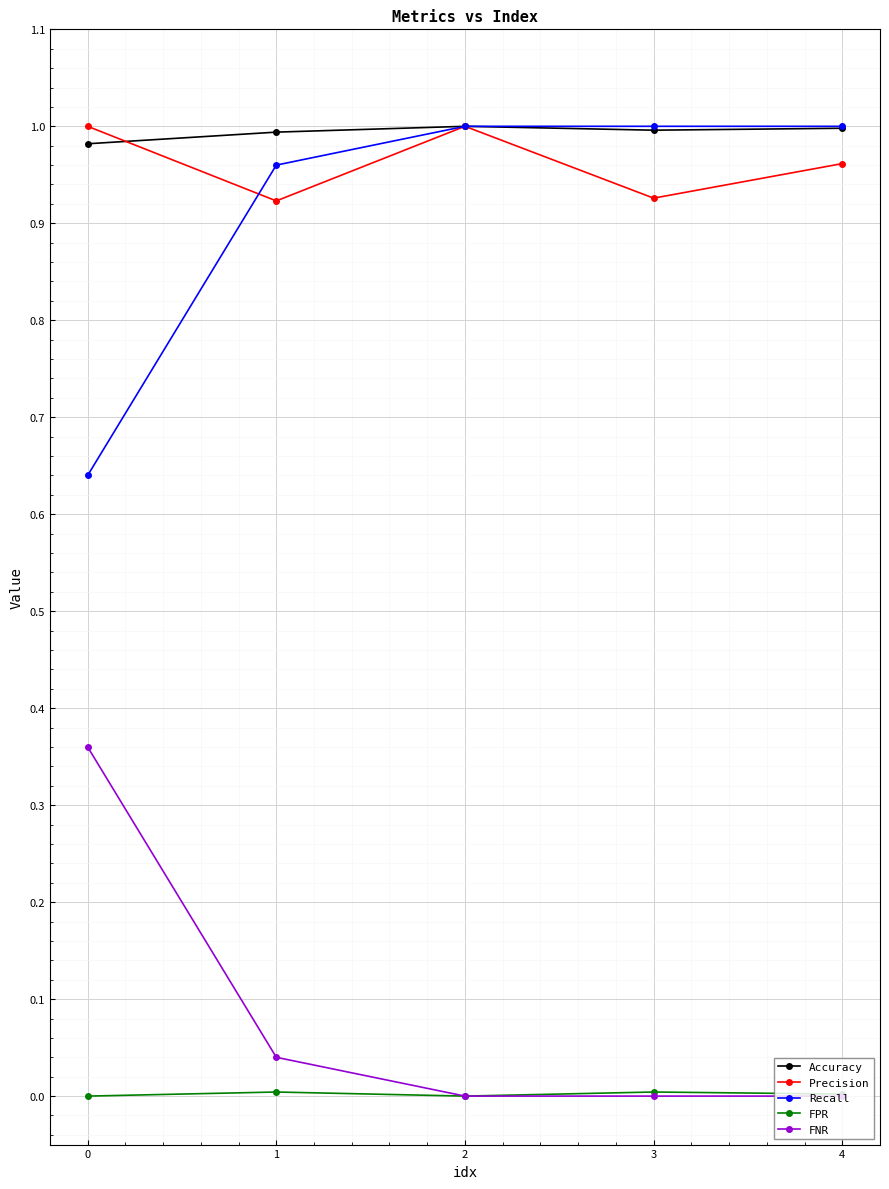

The value of Accuracy at 3 is 1.0. True or false?

True